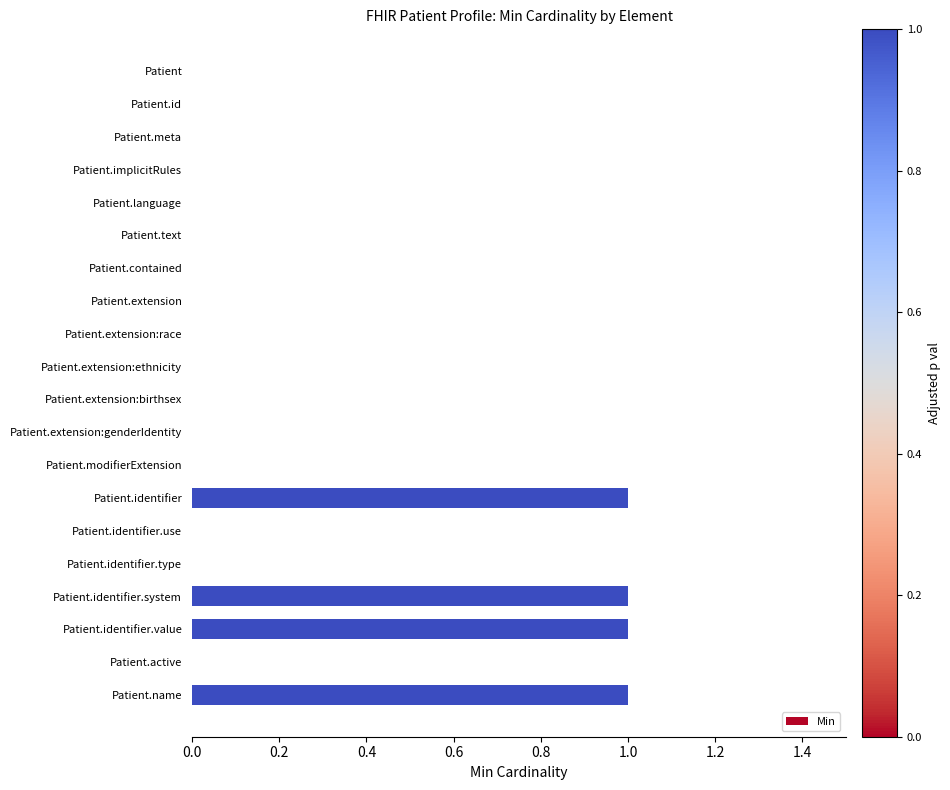

Which has a higher value, Patient.name or Patient.extension?

Patient.name